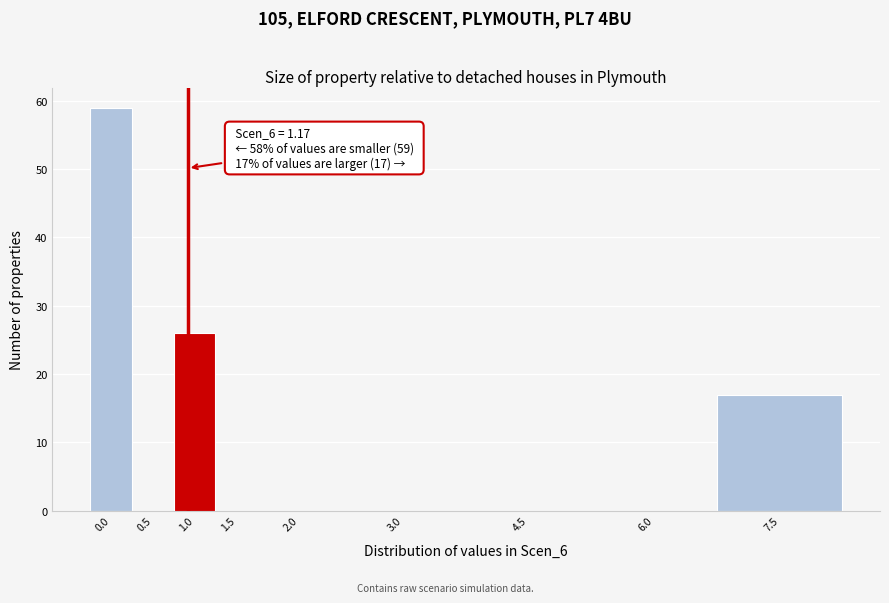

Reading left to right, list all the values displayed in this chart.

0.0=59	0.5=0	1.0=26	1.5=0	2.0=0	3.0=0	4.5=0	6.0=0	7.5=17